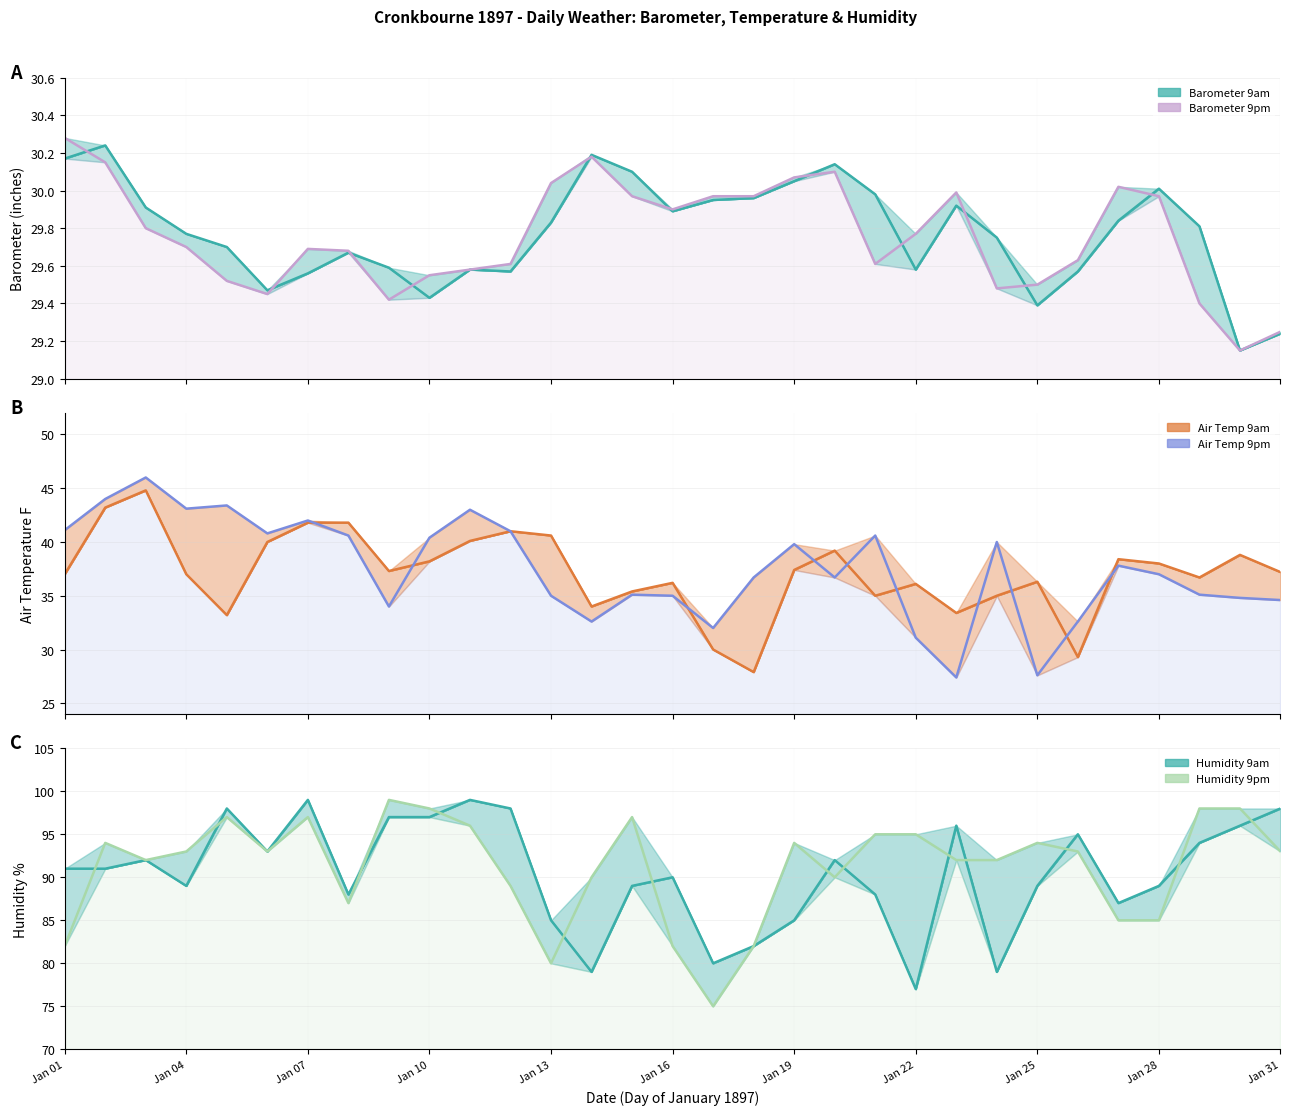

How many data points in Humidity 9am are less than 91?

15